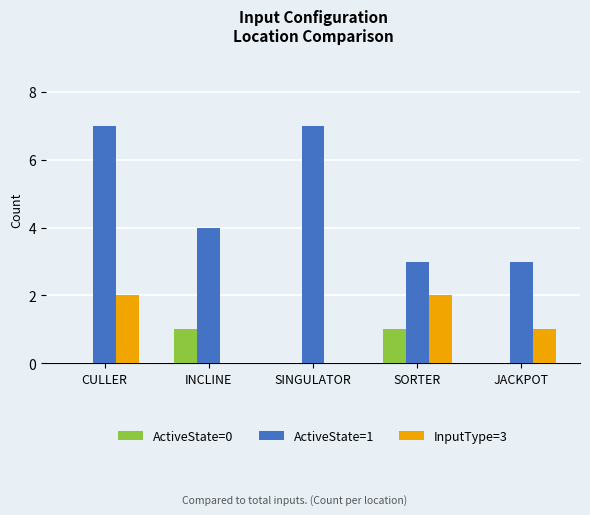

Which series has the largest range (max minus min)?

ActiveState=1